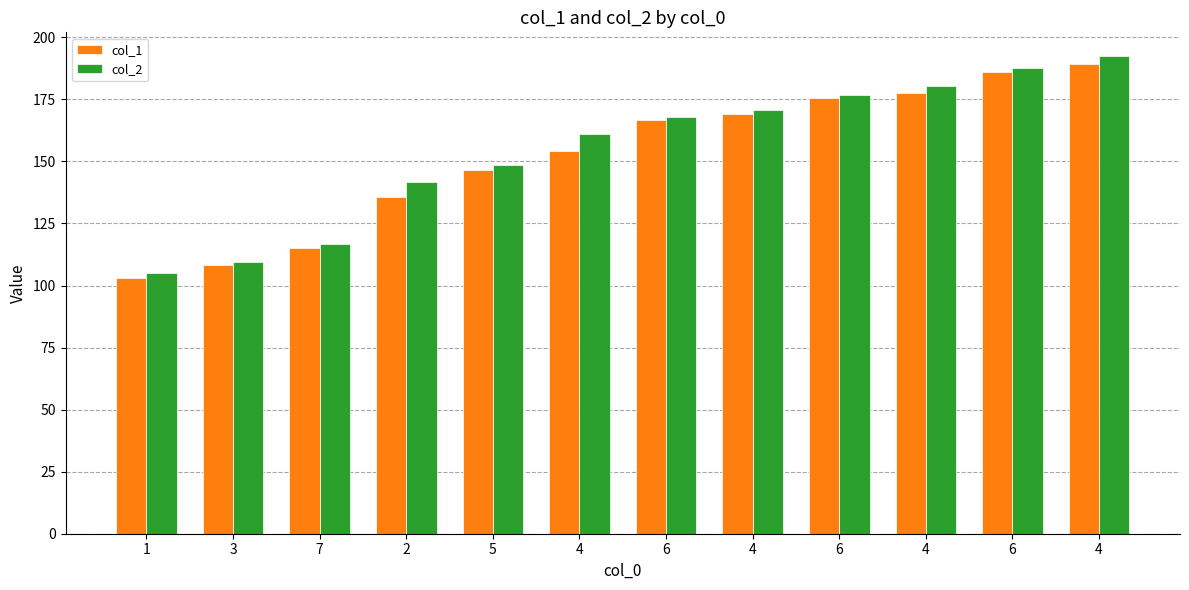

What is the highest value of the col_2 series?

192.4